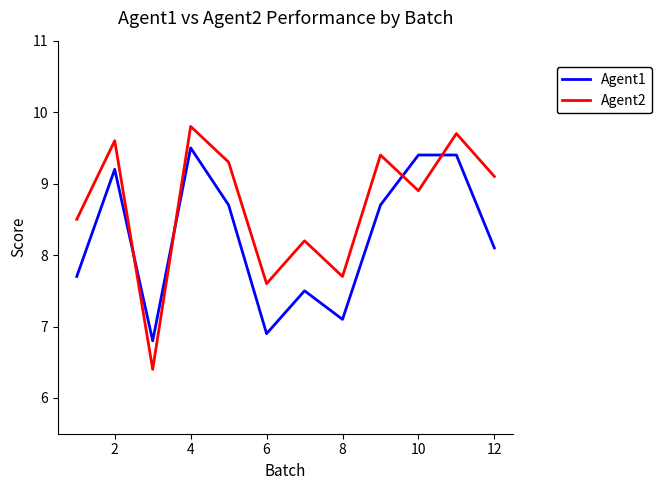

What is the maximum value for Agent1?

9.5